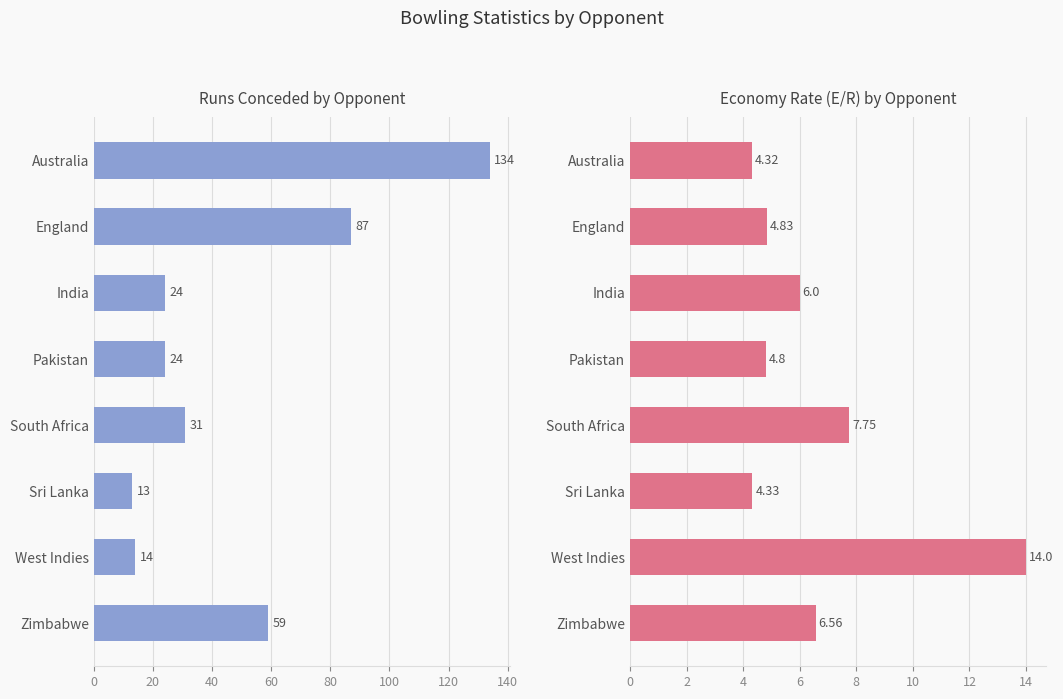

Reading left to right, list all the values displayed in this chart.

Runs: 134.0	87.0	24.0	24.0	31.0	13.0	14.0	59.0
E/R: 4.3	4.8	6.0	4.8	7.8	4.3	14.0	6.6